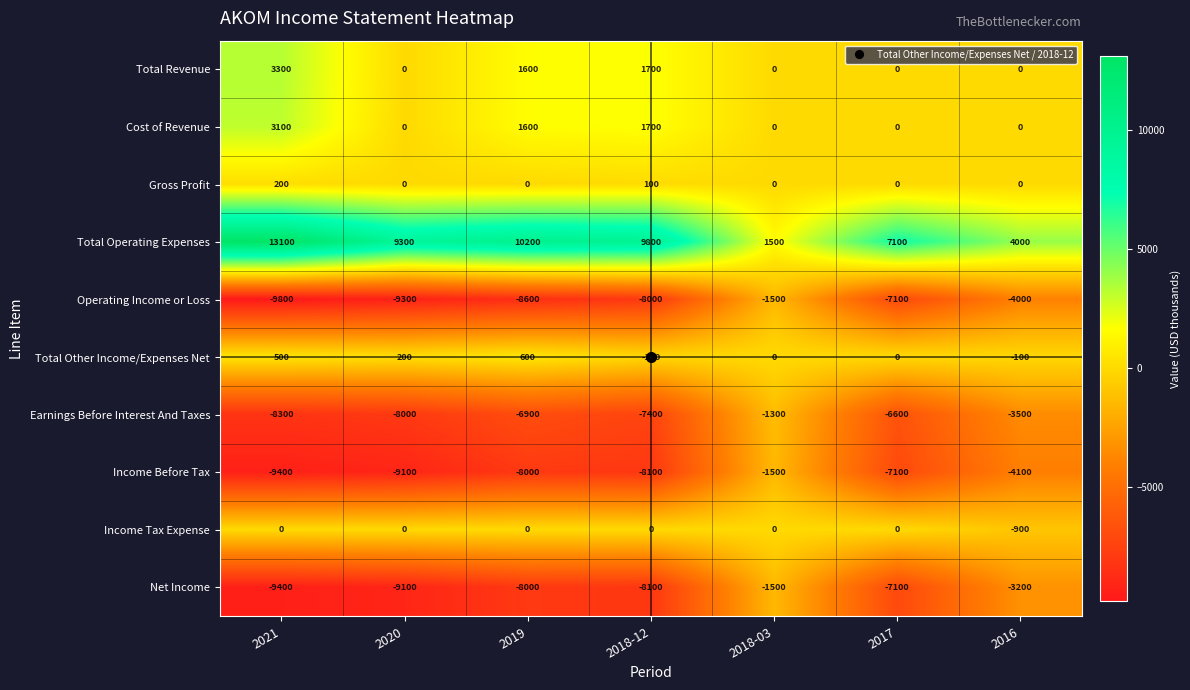

What is the spread (max minus min) of values at 2016?

8100